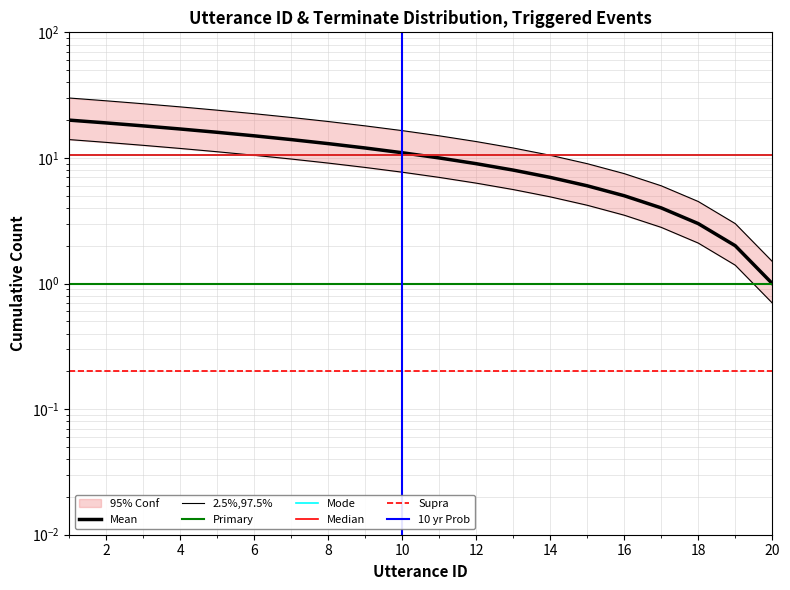

What is the sum of all values?

147.0